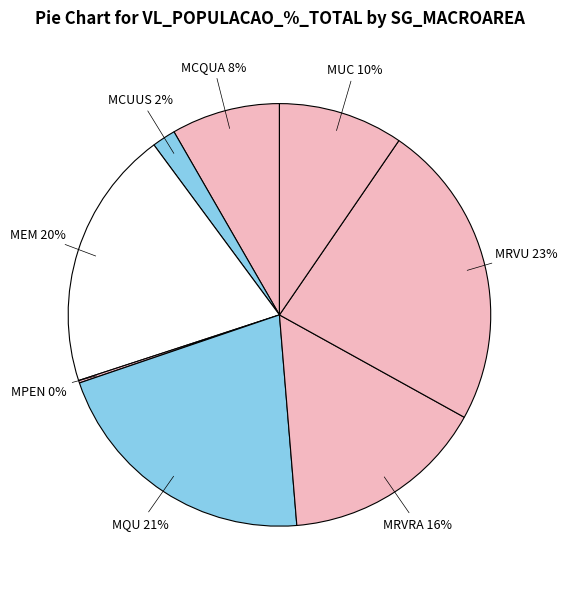

The MEM slice represents 27% of the pie. True or false?

False